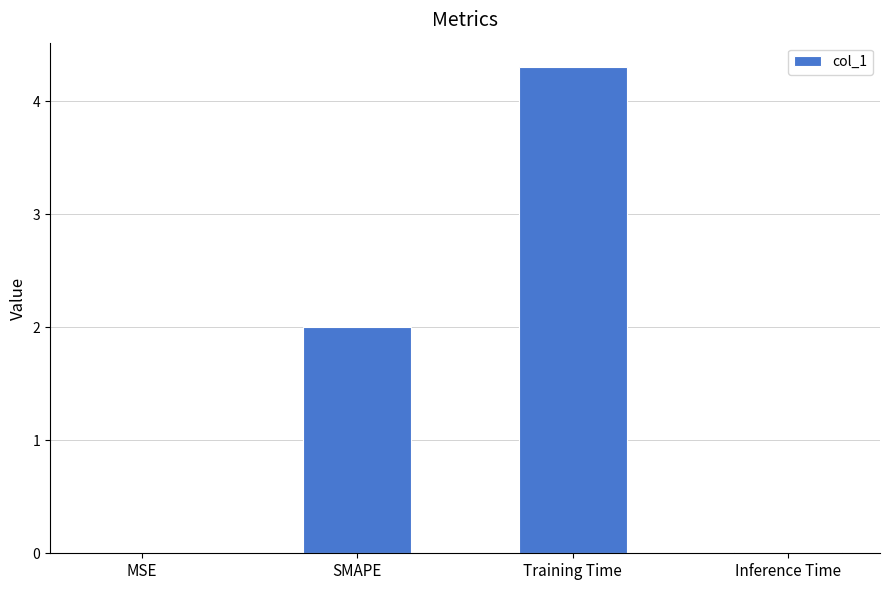

True or false: the data shows 0.0 at MSE.

True